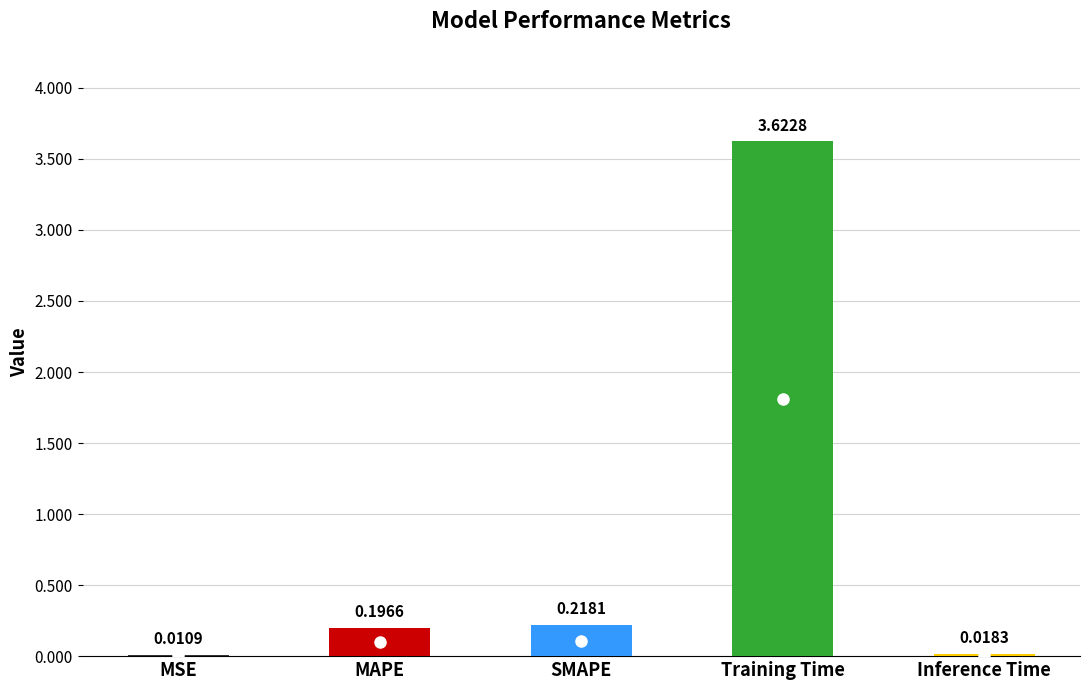

What is the sum of all values?

4.1